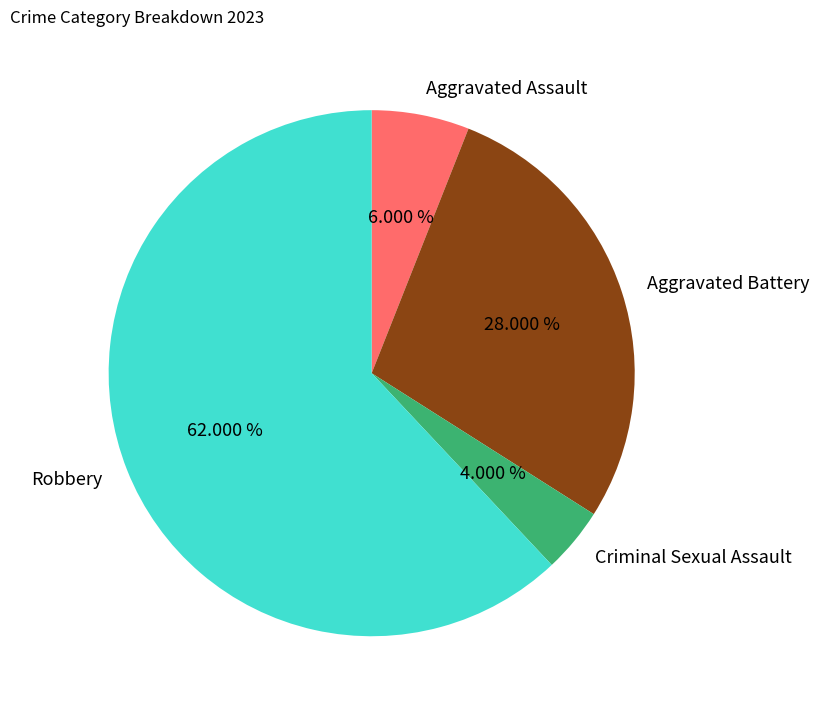

To the nearest percent, what portion does Aggravated Battery represent?

28%